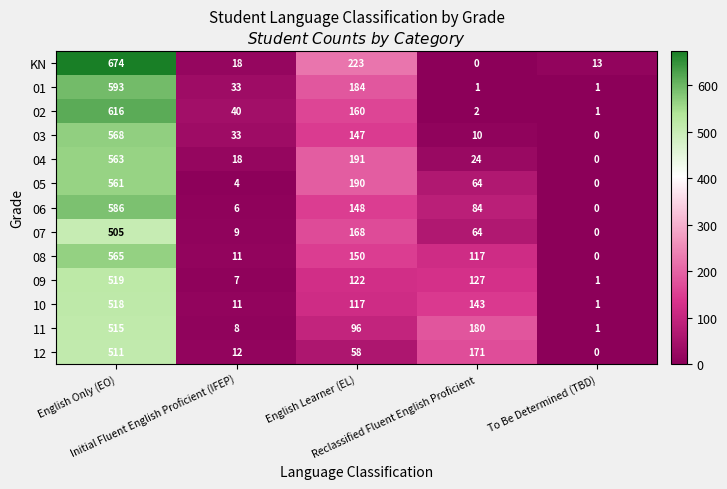

Which series has the largest total across all categories?

KN